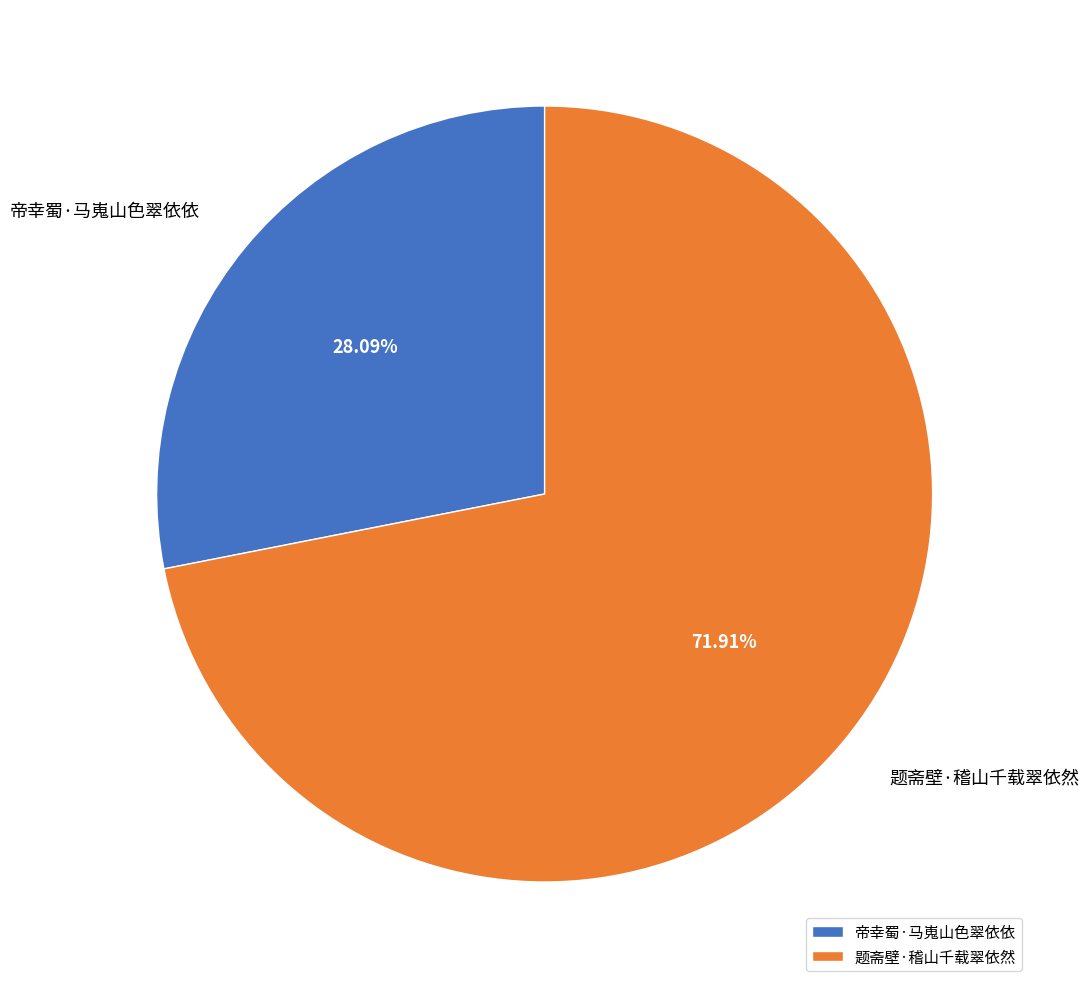

Rank the categories by value from lowest to highest.

帝幸蜀·马嵬山色翠依依, 题斋壁·稽山千载翠依然